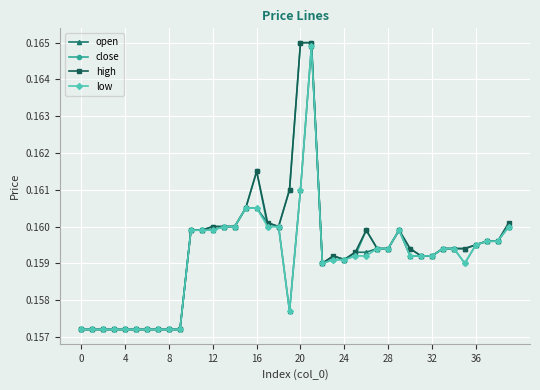

True or false: close has more than 0 points higher than both neighbors.

True